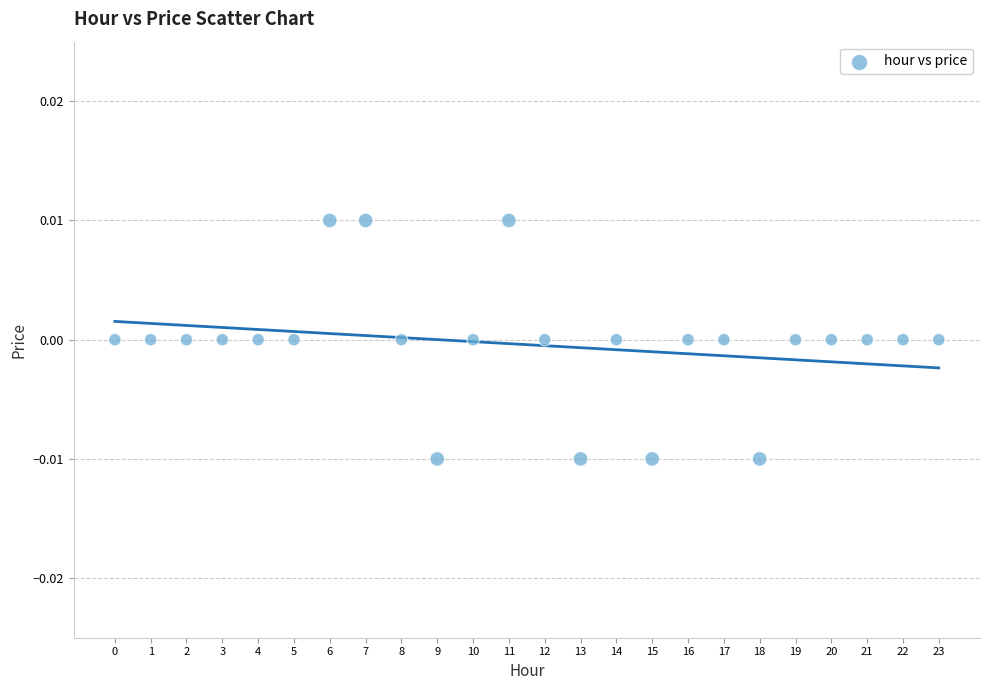

Count the number of points in this scatter plot.

24